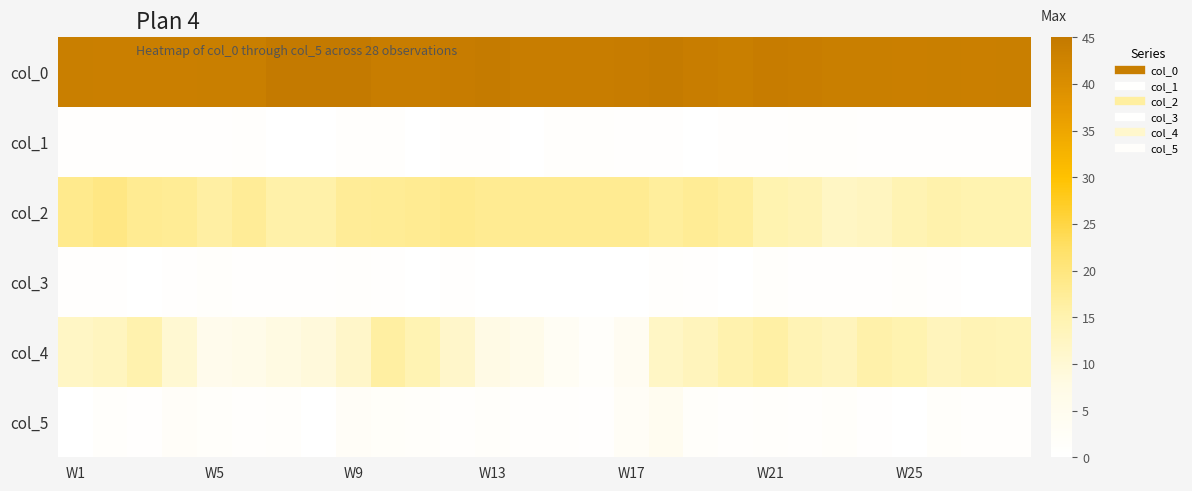

Which series has the widest spread of values?

col_4